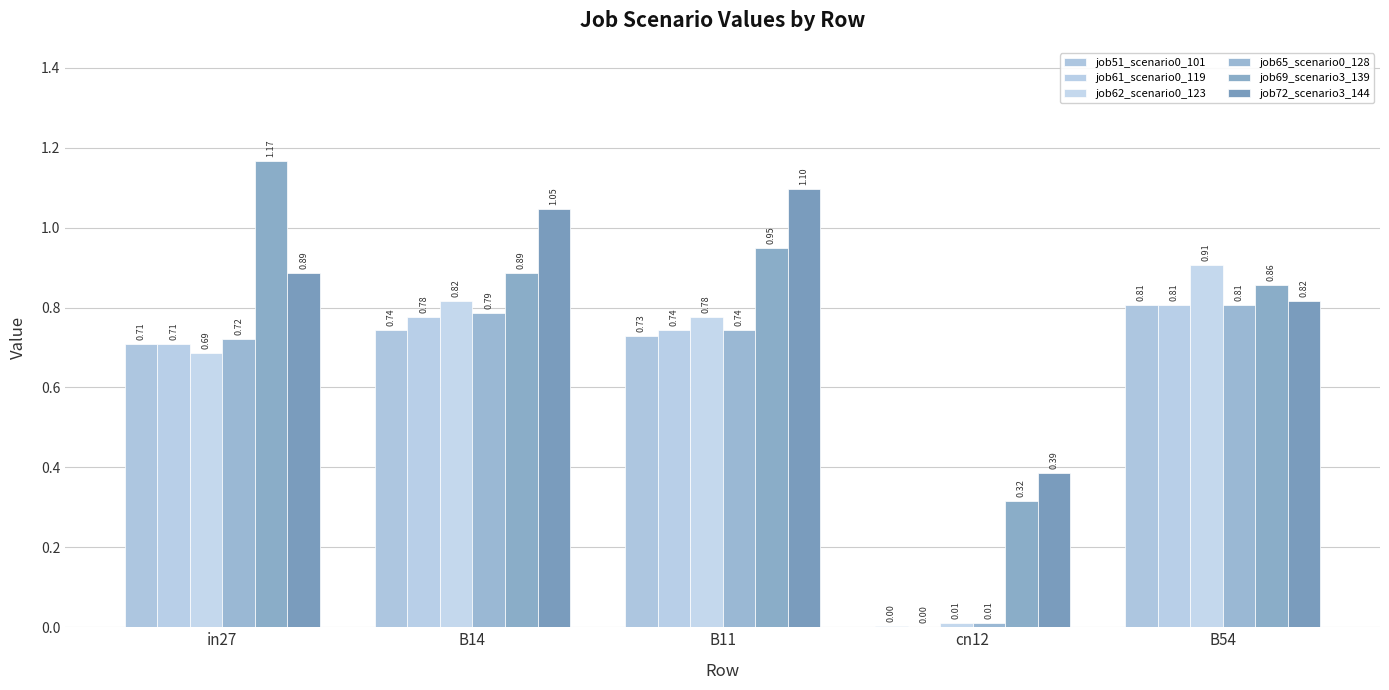

Is the value of job69_scenario3_139 at B54 greater than the value of job65_scenario0_128 at in27?

Yes